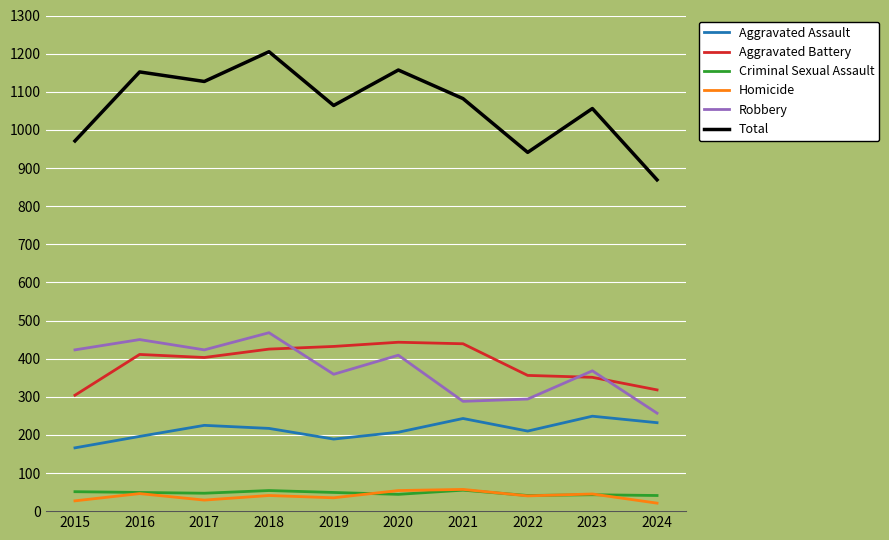

True or false: Robbery and Total intersect in this chart.

False